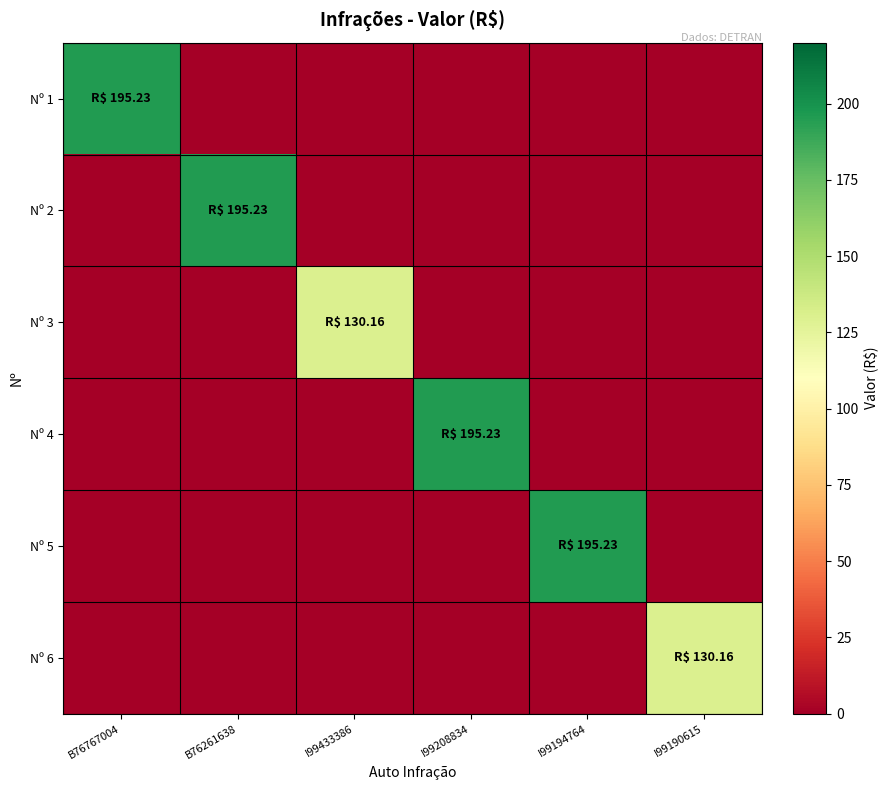

Reading left to right, extract all data points from this chart.

Nº 1: B76767004=195.2	B76261638=0.0	I99433386=0.0	I99208834=0.0	I99194764=0.0	I99190615=0.0
Nº 2: B76767004=0.0	B76261638=195.2	I99433386=0.0	I99208834=0.0	I99194764=0.0	I99190615=0.0
Nº 3: B76767004=0.0	B76261638=0.0	I99433386=130.2	I99208834=0.0	I99194764=0.0	I99190615=0.0
Nº 4: B76767004=0.0	B76261638=0.0	I99433386=0.0	I99208834=195.2	I99194764=0.0	I99190615=0.0
Nº 5: B76767004=0.0	B76261638=0.0	I99433386=0.0	I99208834=0.0	I99194764=195.2	I99190615=0.0
Nº 6: B76767004=0.0	B76261638=0.0	I99433386=0.0	I99208834=0.0	I99194764=0.0	I99190615=130.2